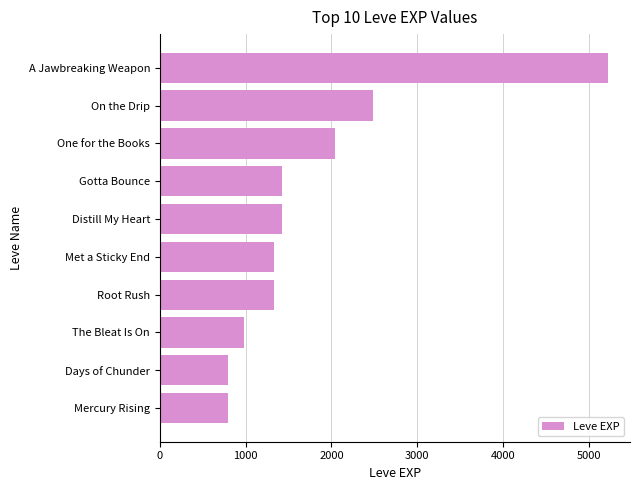

What is the smallest value displayed?

800